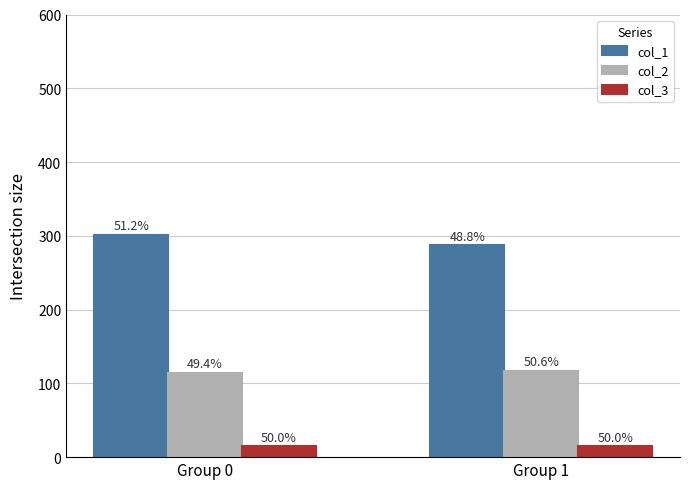

Reading left to right, what are all the values shown in this chart?

col_1: Group 0=301.5	Group 1=287.0
col_2: Group 0=114.5	Group 1=117.4
col_3: Group 0=15.0	Group 1=15.0